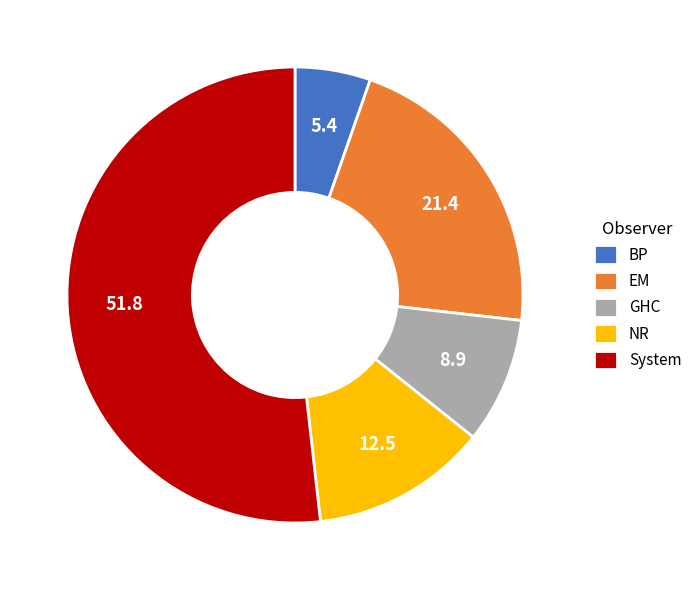

Which category has the smallest portion of the pie?

BP